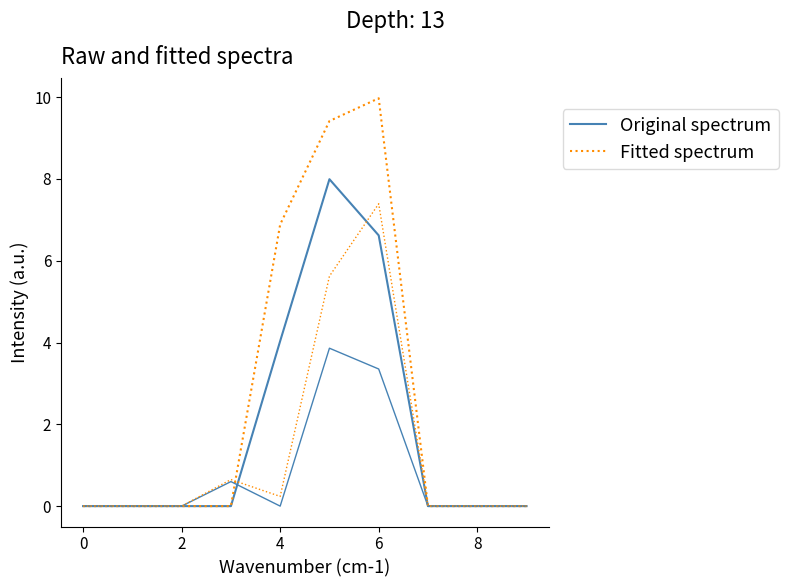

Which series has the largest range (max minus min)?

Fitted spectrum